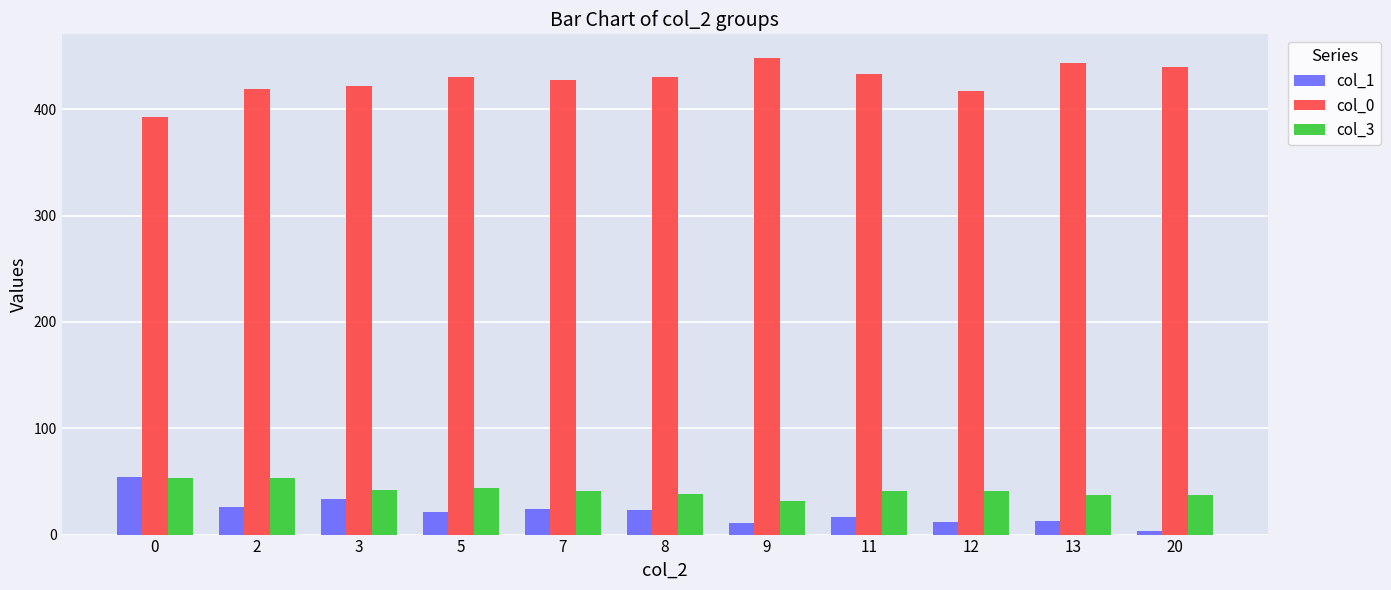

Which series has the largest total across all categories?

col_0